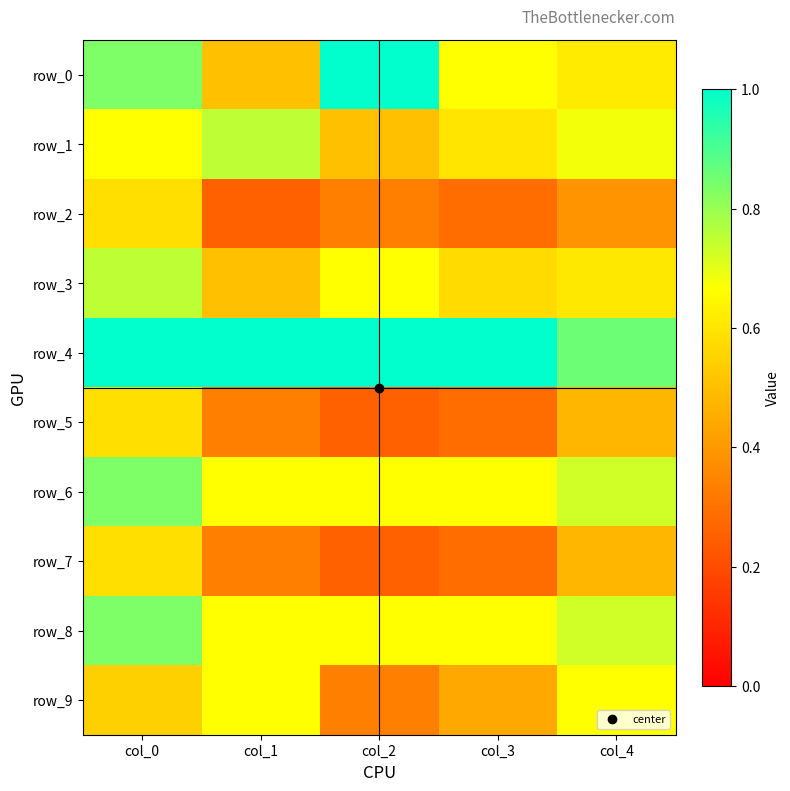

What is the average value of the row_2 series?

0.4